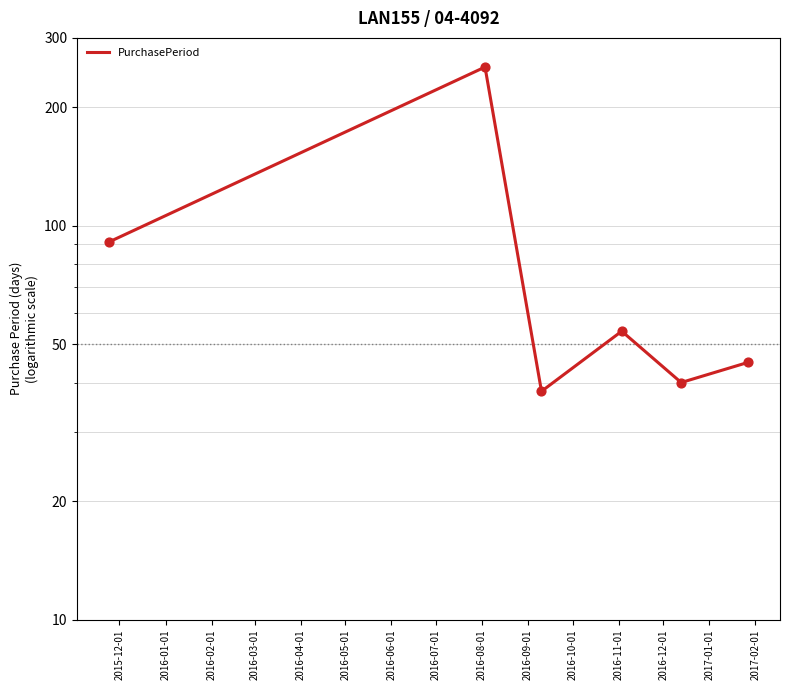

Which has a higher value, 2016-02-01 or 2016-01-01?

2016-01-01